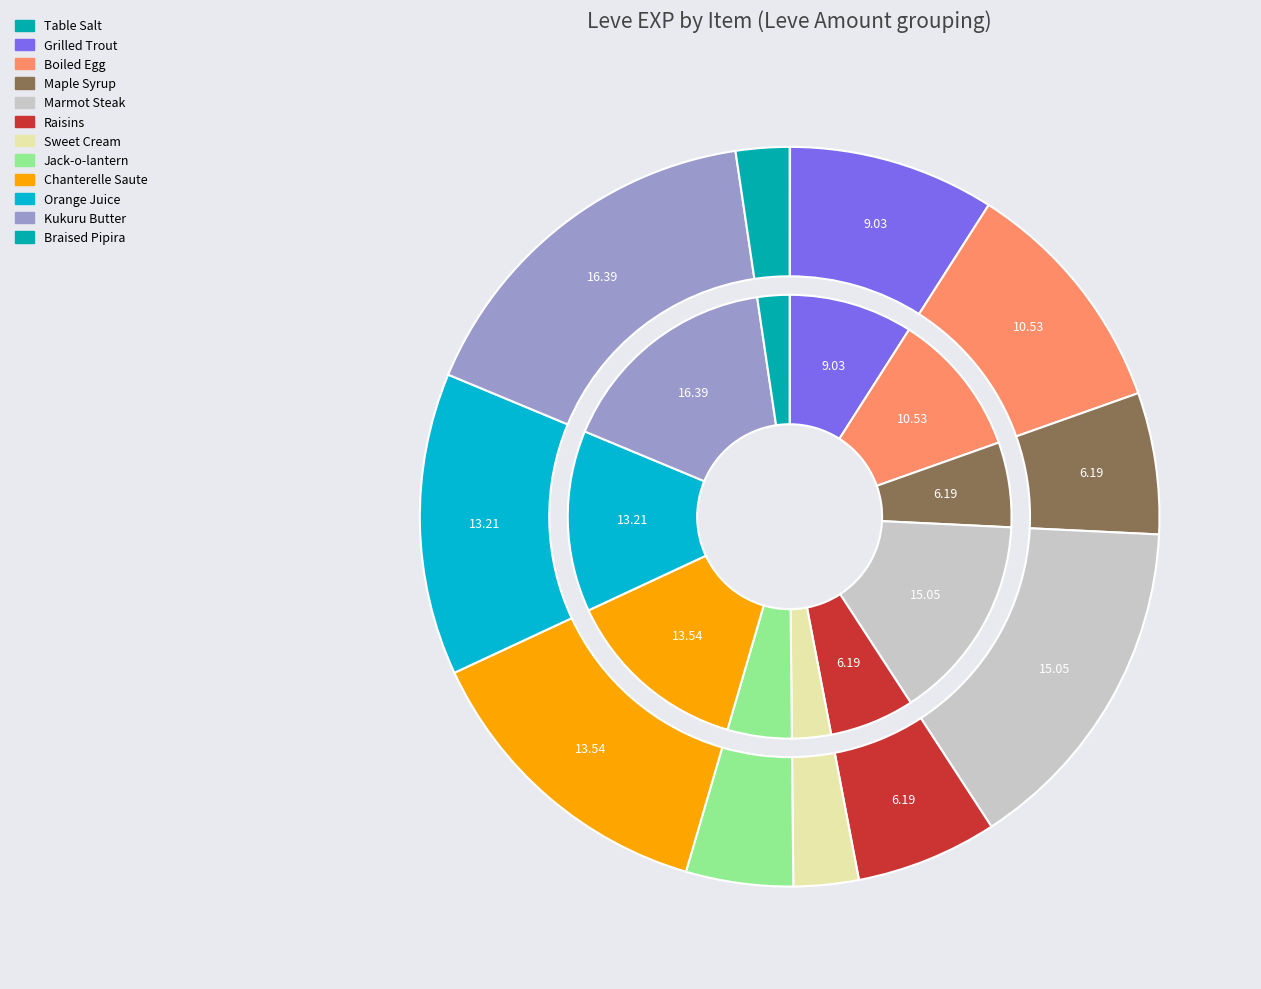

Which series has the widest spread of values?

outer